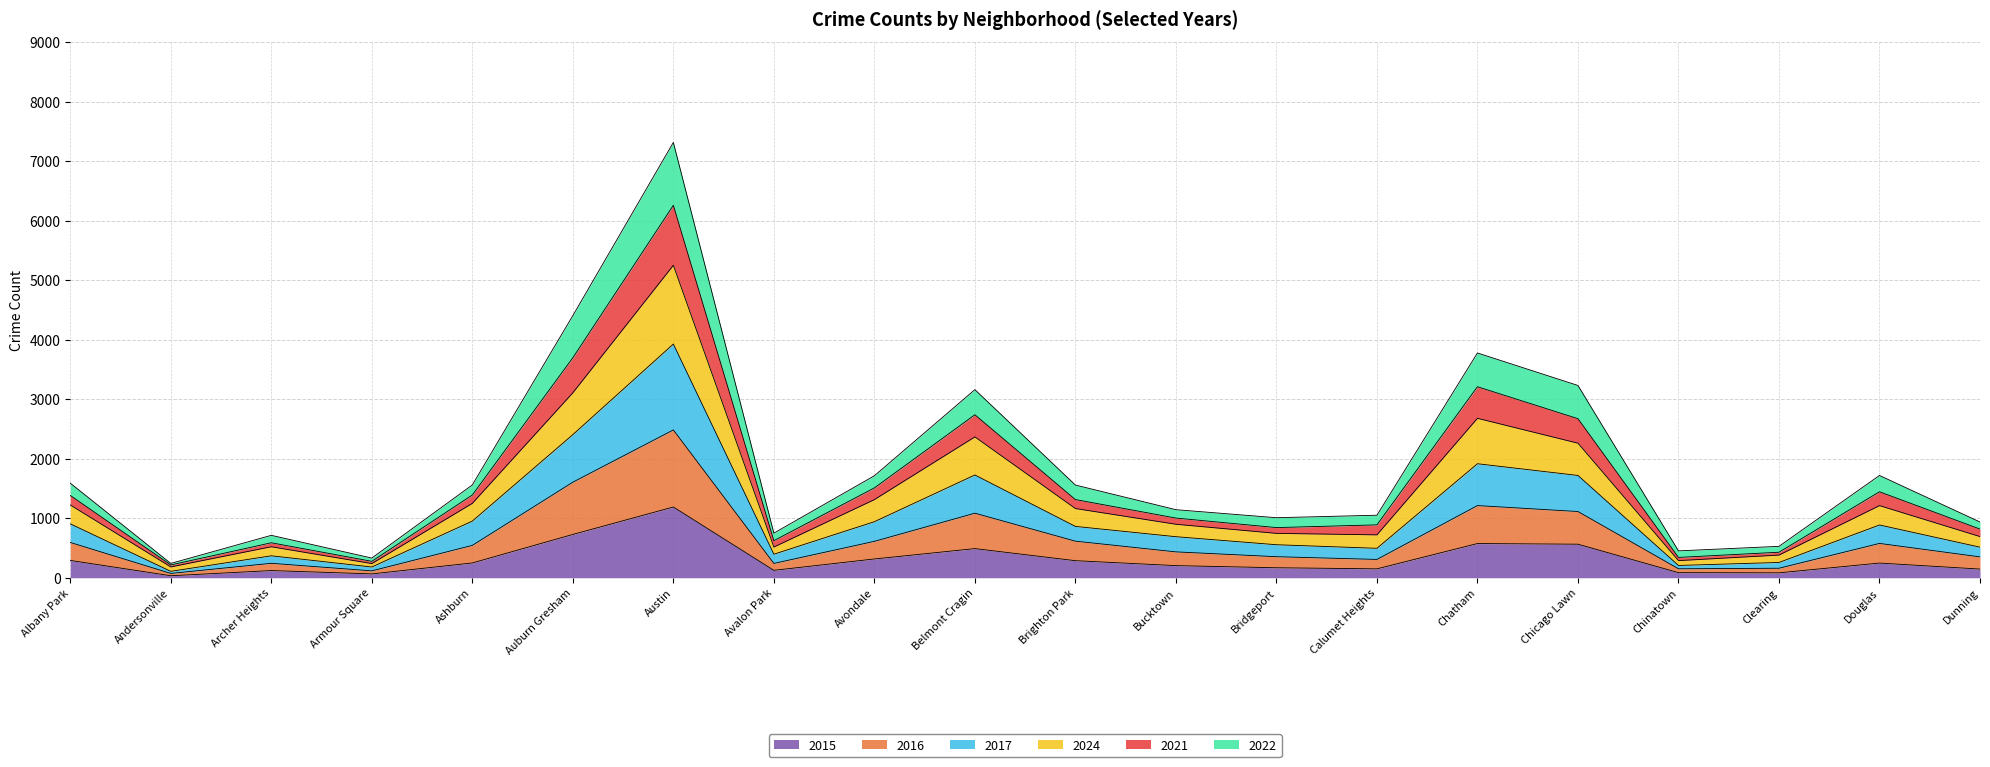

At which category does 2017 reach its first local valley?

Andersonville